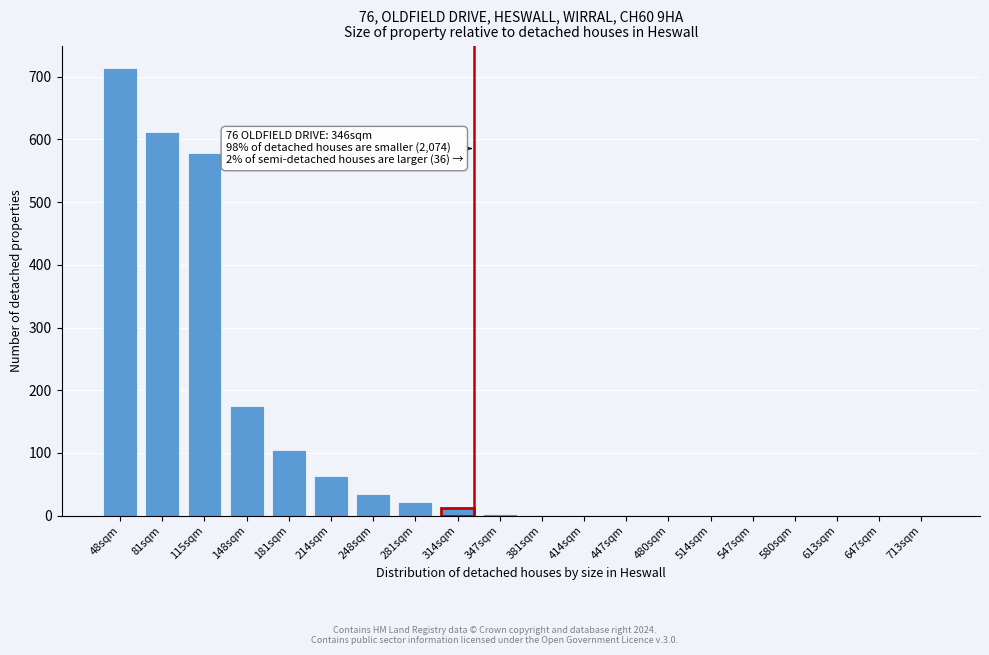

Which label corresponds to the largest value in the chart?

48sqm